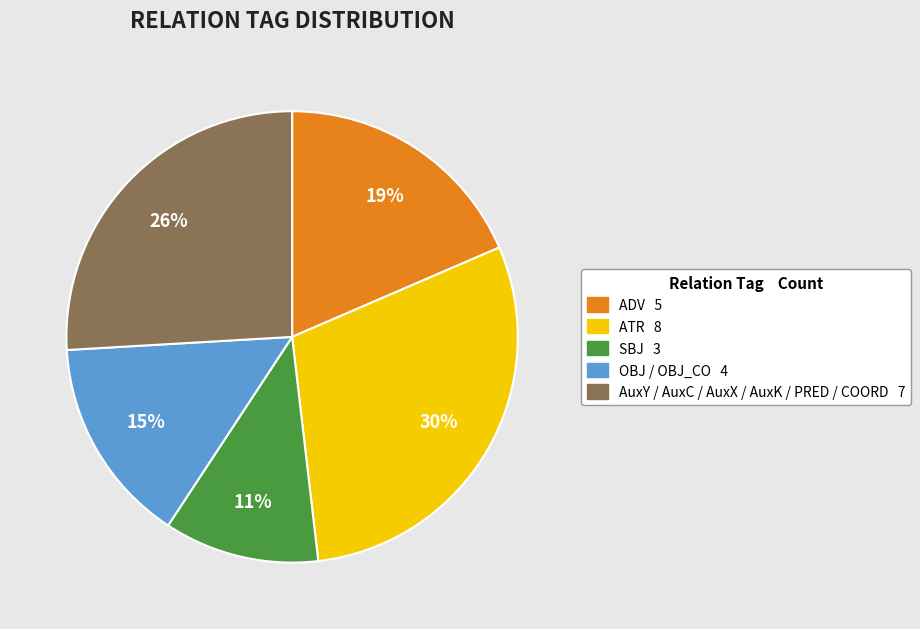

To the nearest percent, what is the average slice percentage?

20%